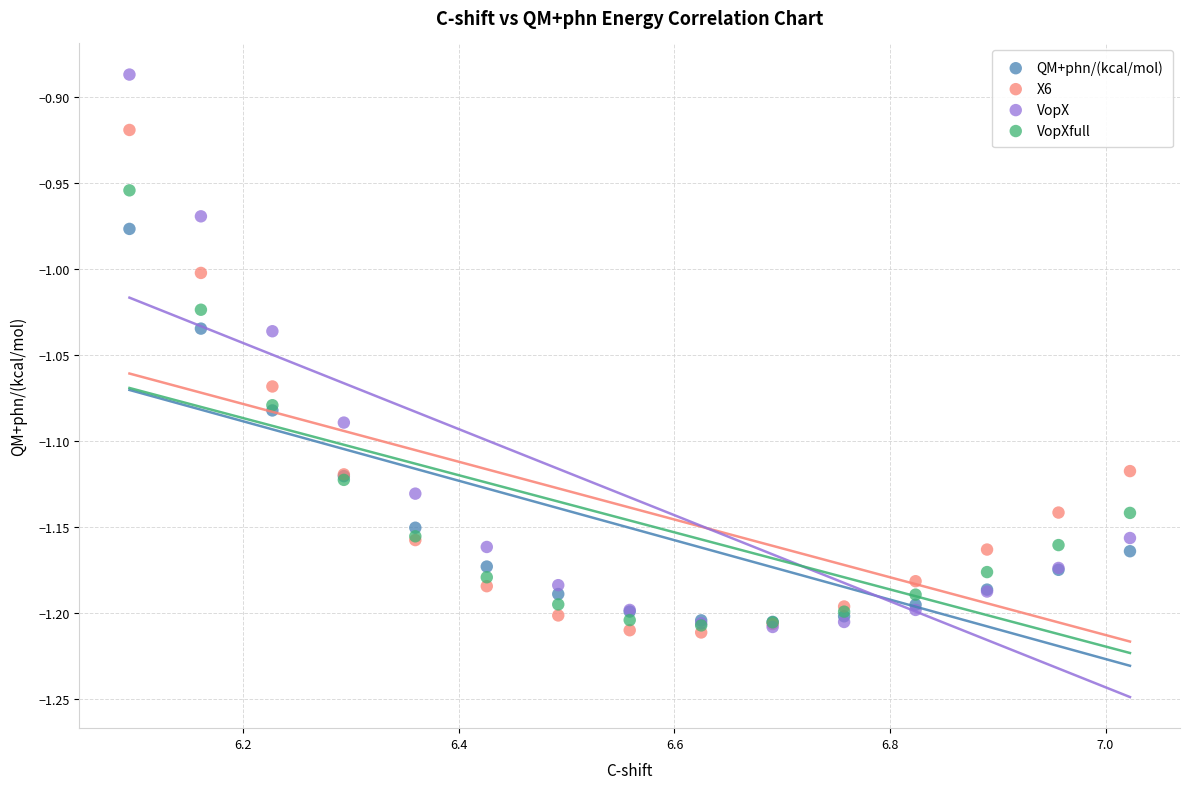

What are all the series names shown in the legend?

QM+phn/(kcal/mol), X6, VopX, VopXfull